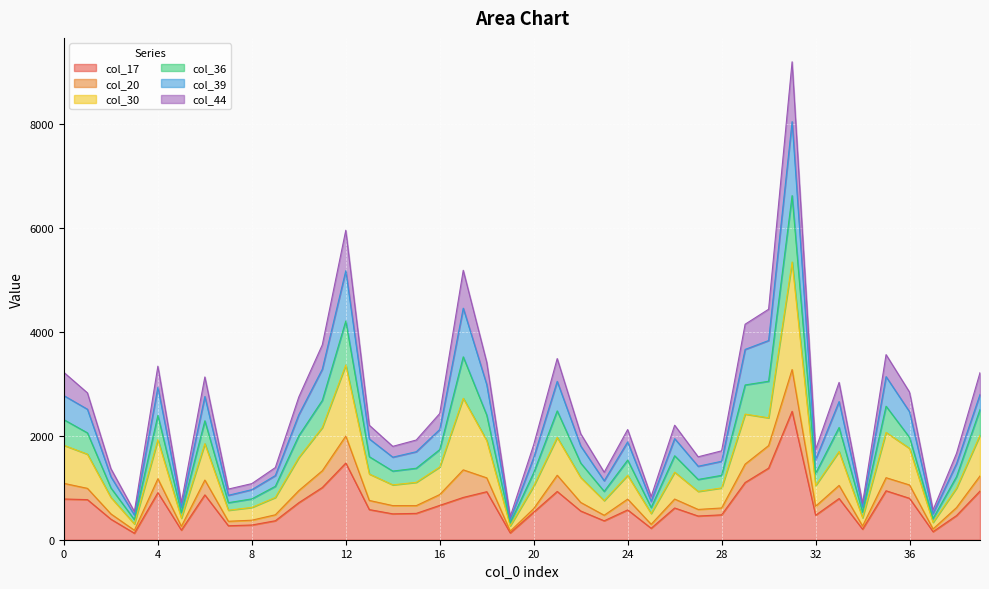

At which category does col_44 reach its first local peak?

4